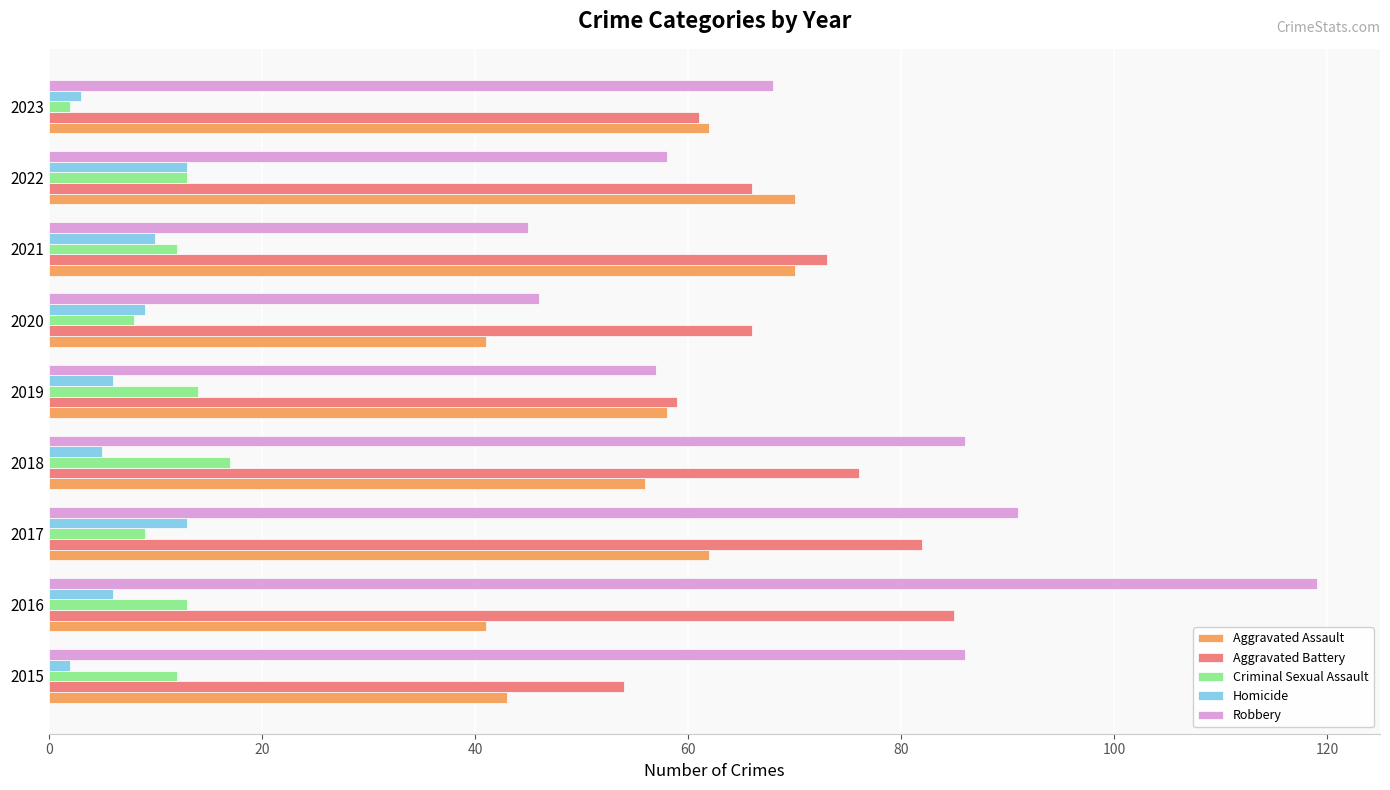

Which category has the highest value across all series?

2016